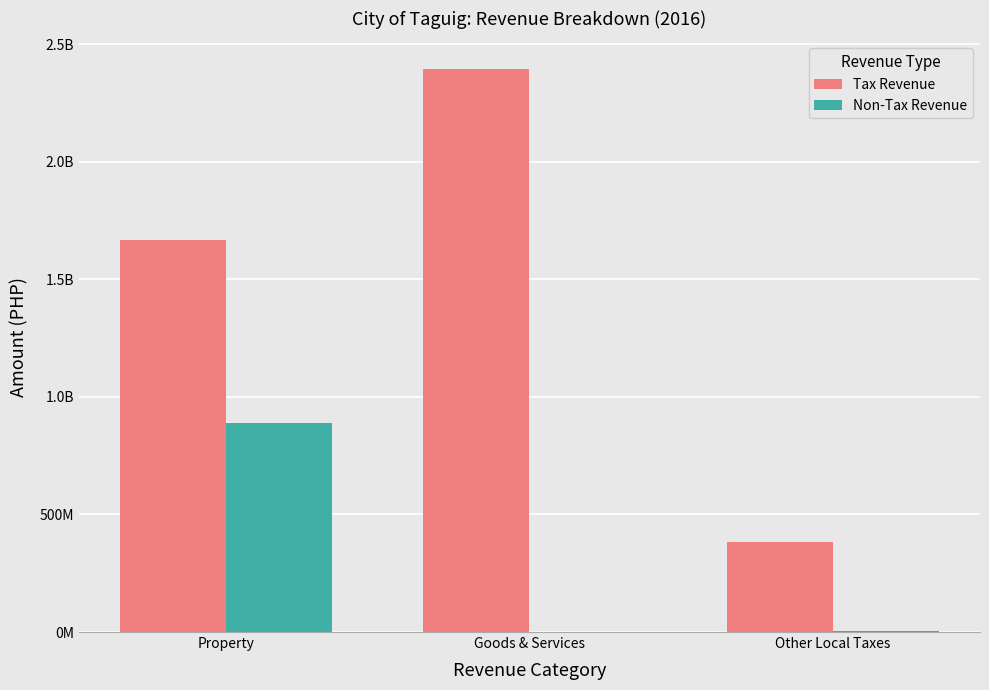

The value of Tax Revenue at Other Local Taxes is 100463769. True or false?

False